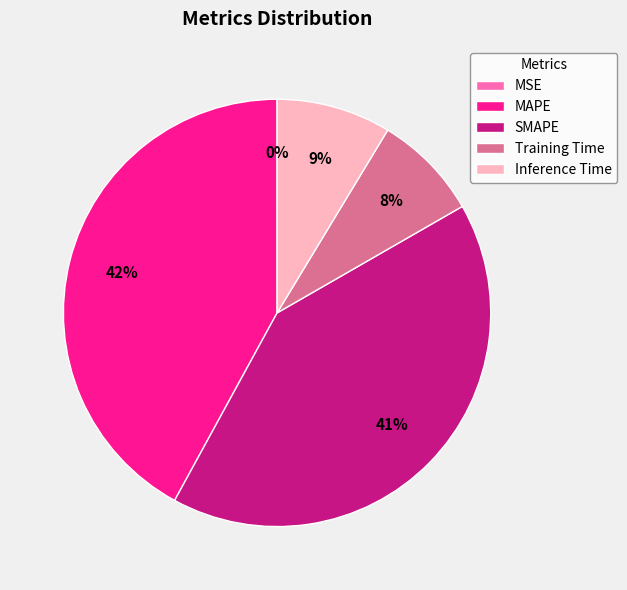

Which has a higher value, MAPE or Training Time?

MAPE